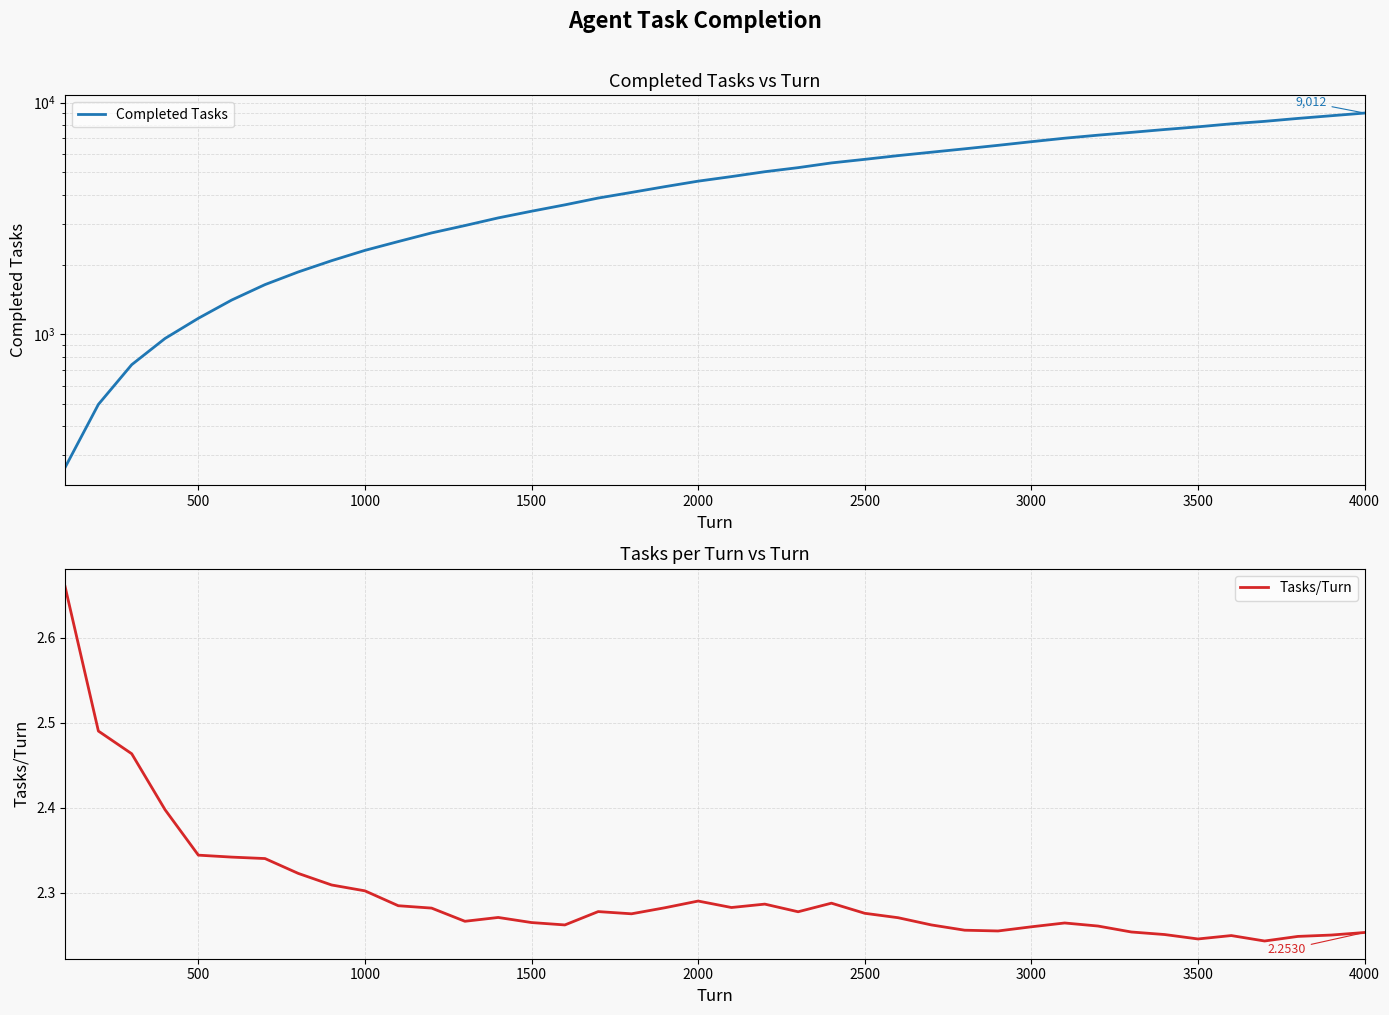

The Tasks/Turn series shows 0.9 at 11. True or false?

False